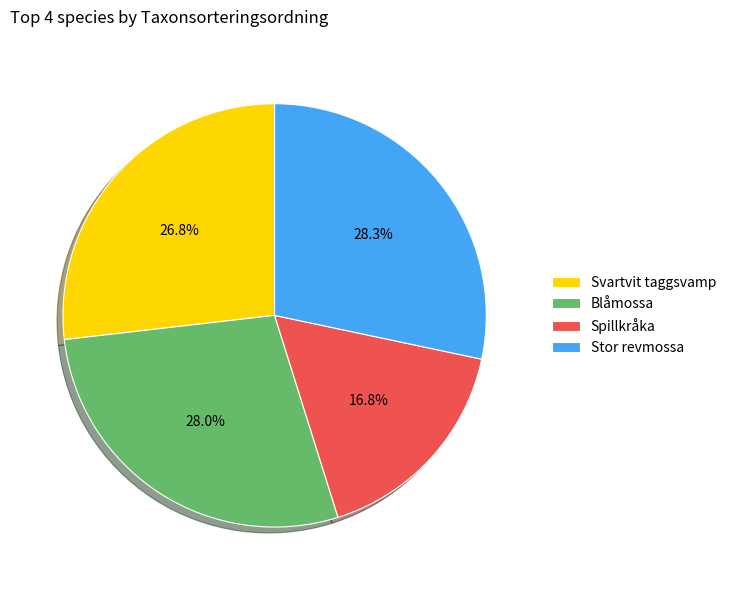

To the nearest percent, what percentage of the pie is Stor revmossa?

28%